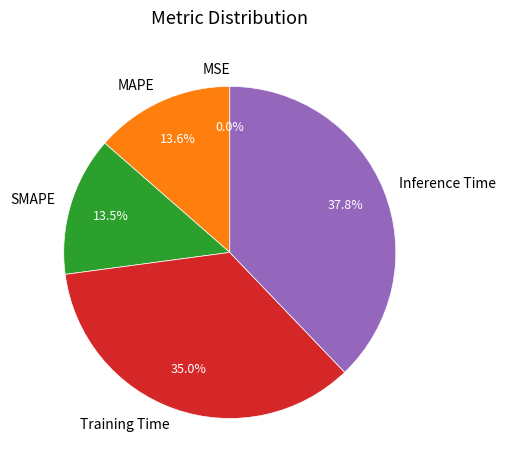

Is there any slice that represents more than half of the pie?

No